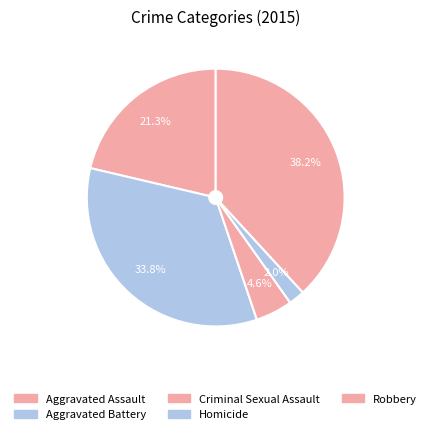

Which has a higher value, Homicide or Aggravated Assault?

Aggravated Assault